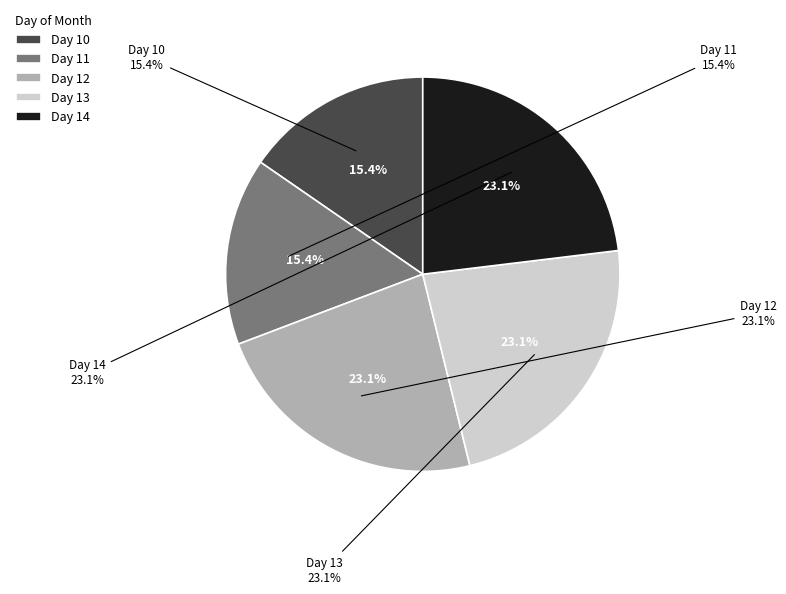

To the nearest percent, what percentage of the pie is 11?

15%